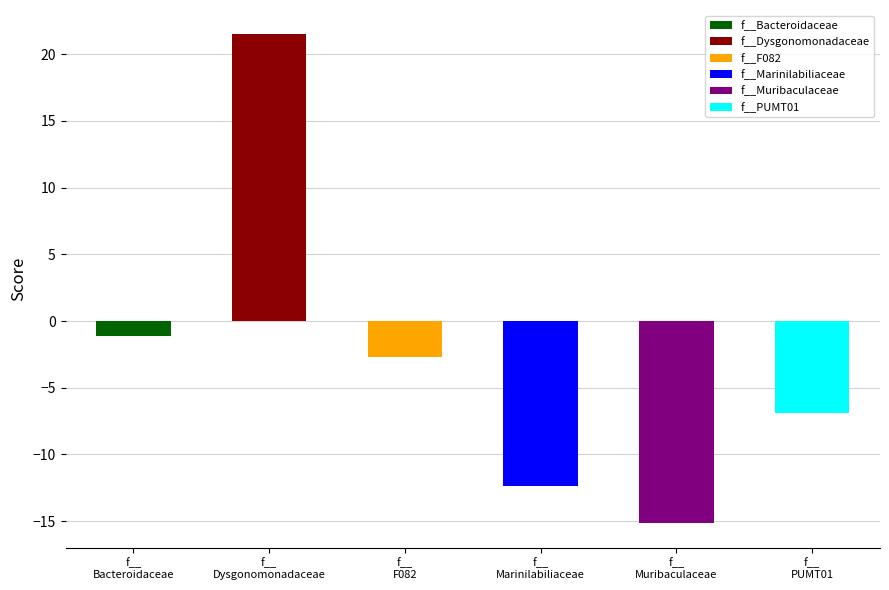

Are the bars horizontal?

No